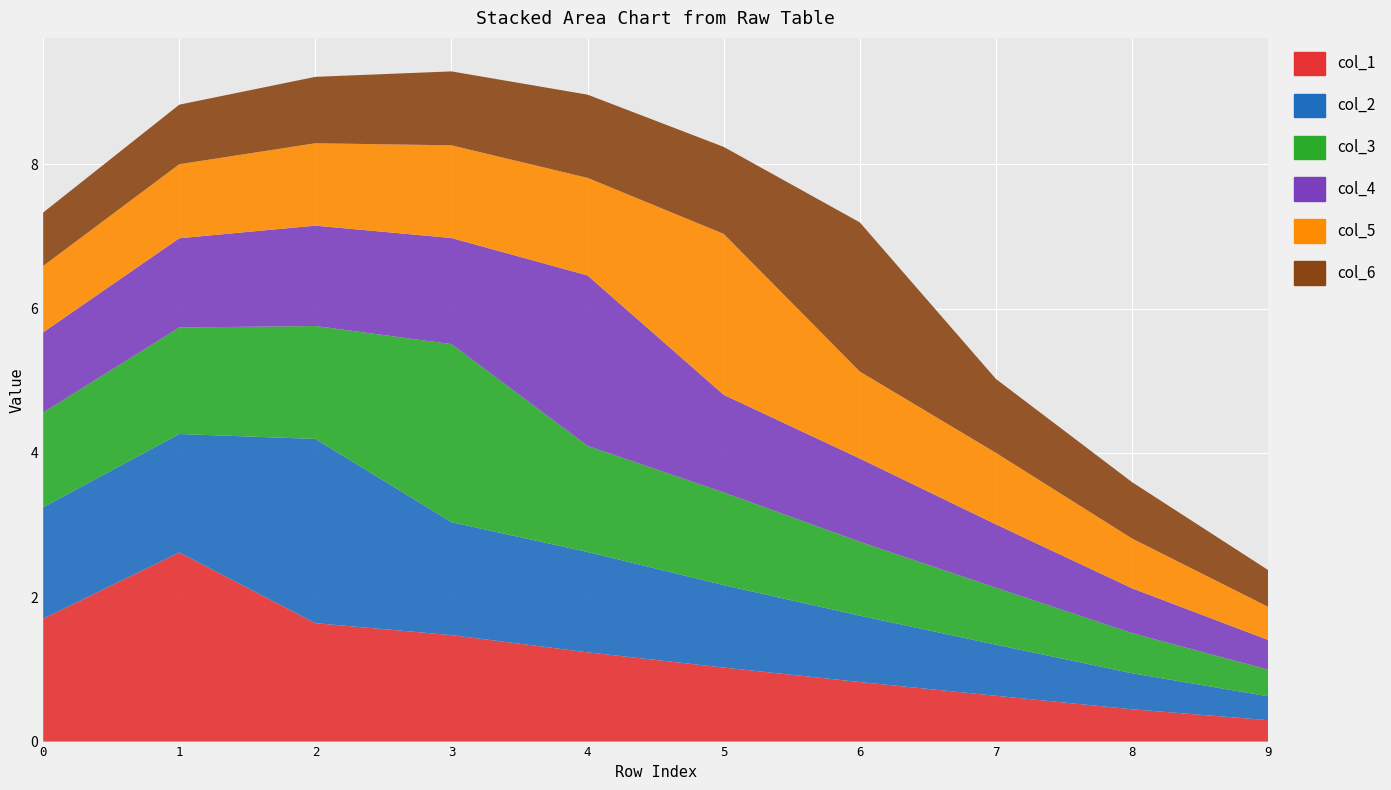

Reading left to right, list all the values displayed in this chart.

col_1: 0=1.7	1=2.6	2=1.6	3=1.5	4=1.2	5=1.0	6=0.8	7=0.6	8=0.4	9=0.3
col_2: 0=1.5	1=1.6	2=2.6	3=1.6	4=1.4	5=1.1	6=0.9	7=0.7	8=0.5	9=0.3
col_3: 0=1.3	1=1.5	2=1.6	3=2.5	4=1.5	5=1.3	6=1.0	7=0.8	8=0.6	9=0.4
col_4: 0=1.1	1=1.2	2=1.4	3=1.5	4=2.4	5=1.4	6=1.2	7=0.9	8=0.6	9=0.4
col_5: 0=0.9	1=1.0	2=1.1	3=1.3	4=1.4	5=2.2	6=1.2	7=1.0	8=0.7	9=0.5
col_6: 0=0.7	1=0.8	2=0.9	3=1.0	4=1.2	5=1.2	6=2.1	7=1.0	8=0.8	9=0.5